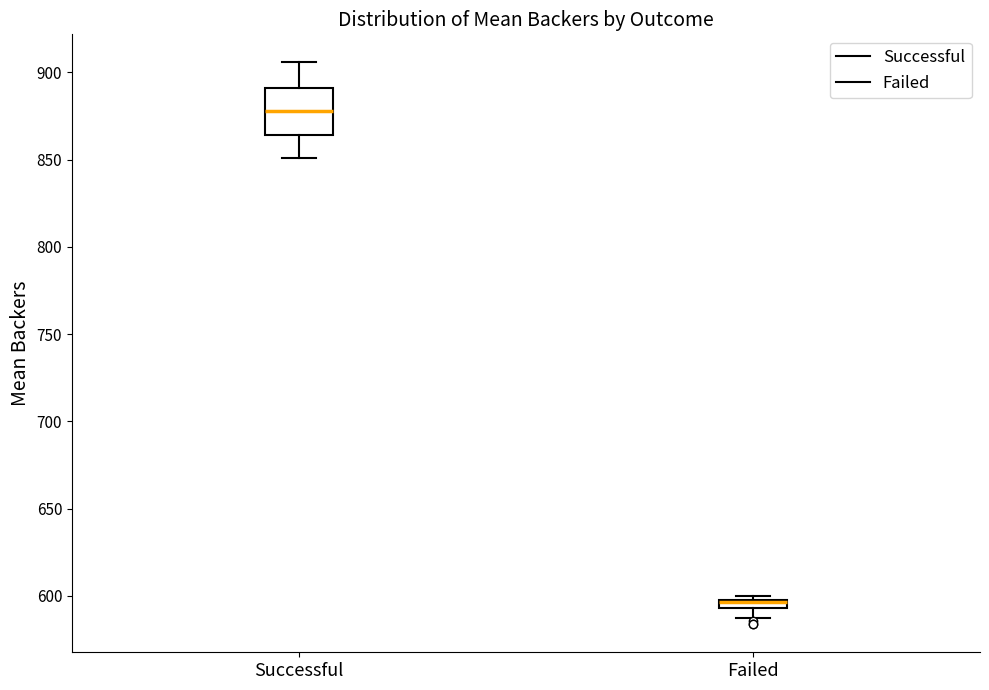

Which box is the tallest, from its lower edge to its upper edge?

Successful